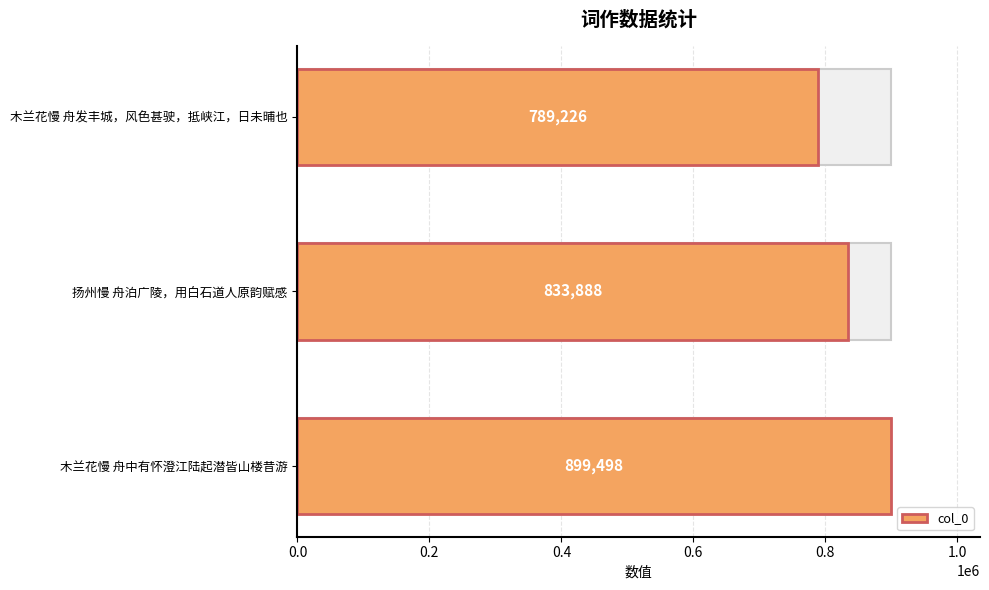

What is the smallest value displayed?

789226